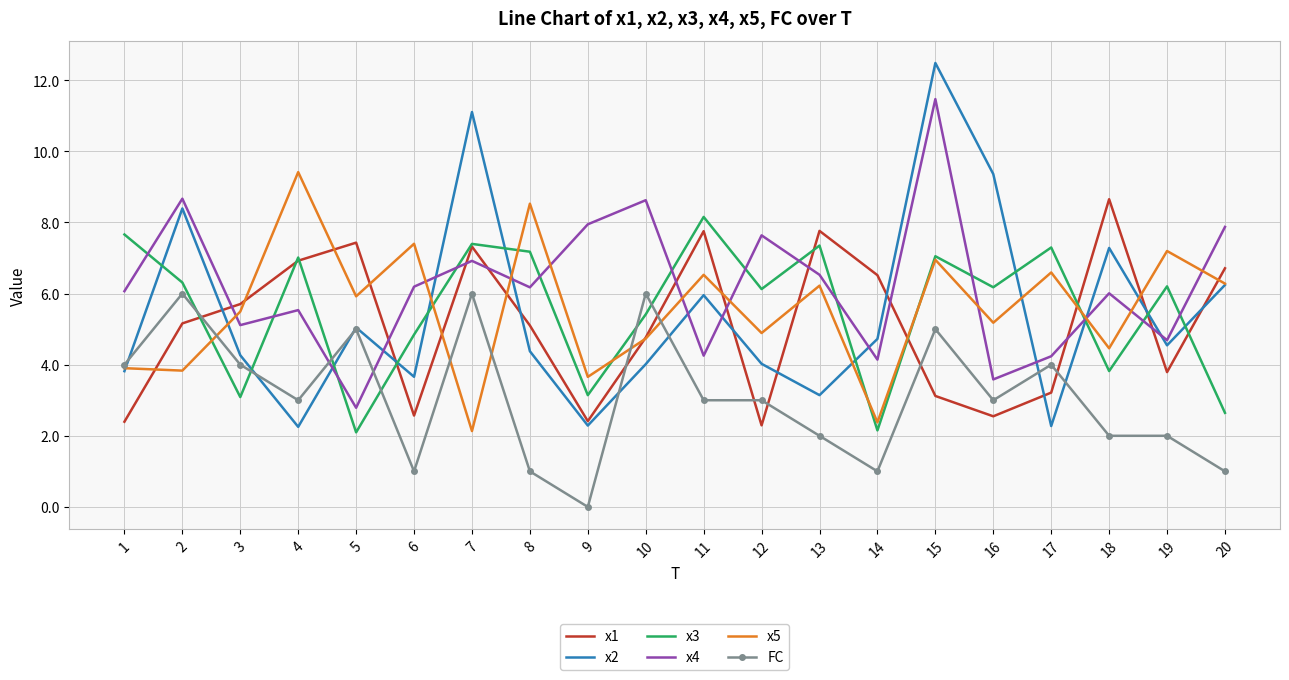

Read the FC value at 11.

3.0